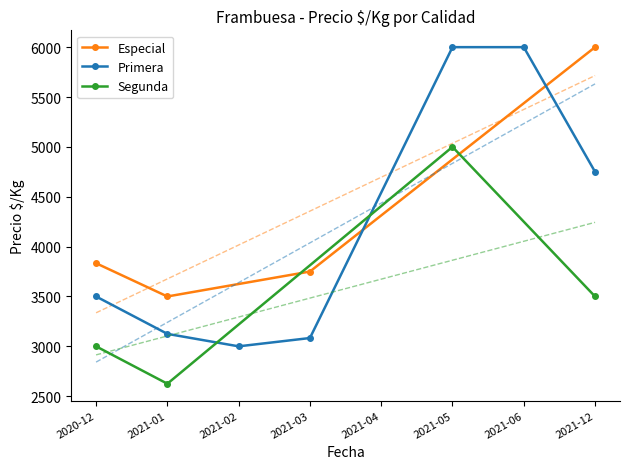

Rank the categories by Especial value from highest to lowest.

2021-12, 2020-12, 2021-03, 2021-01